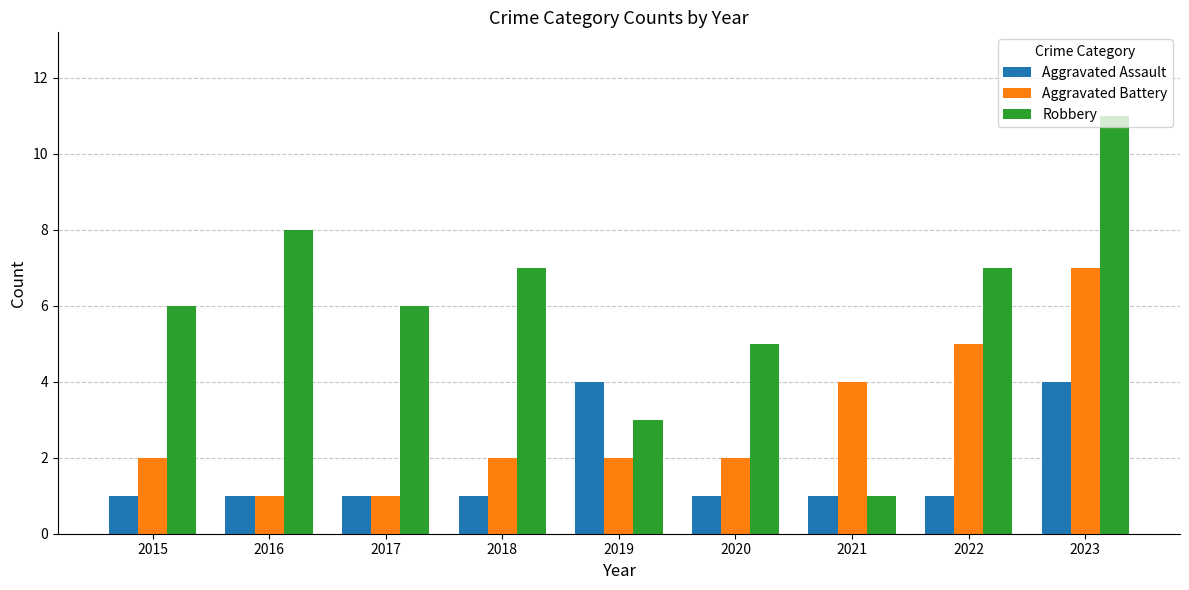

What is the difference between the Robbery values at 2018 and 2021?

6